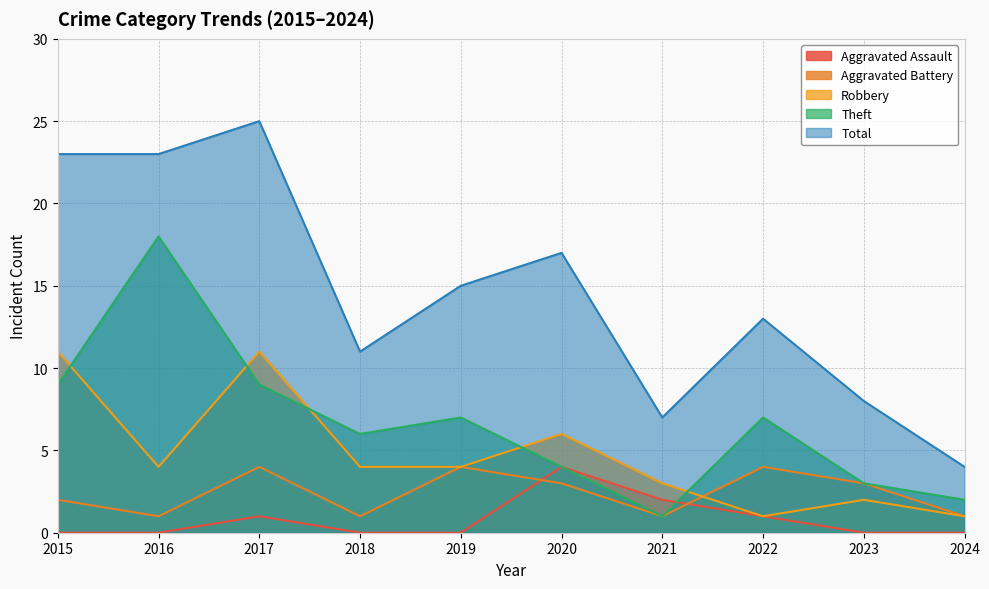

Where does the Robbery series first go above 4?

2015